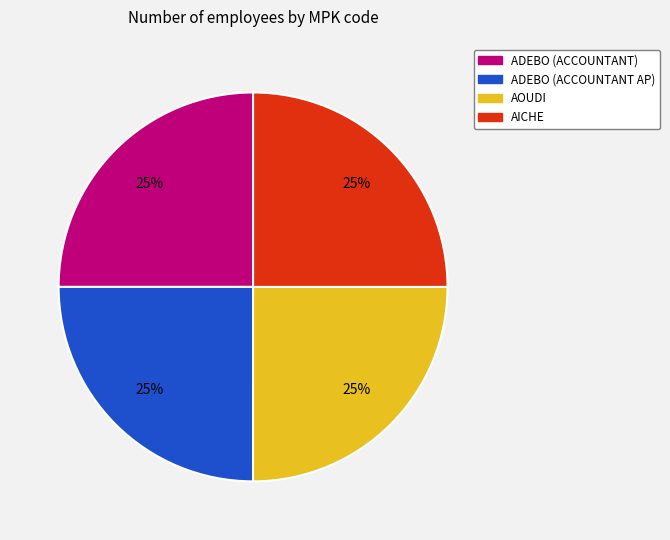

The AICHE slice represents 25% of the pie. True or false?

True